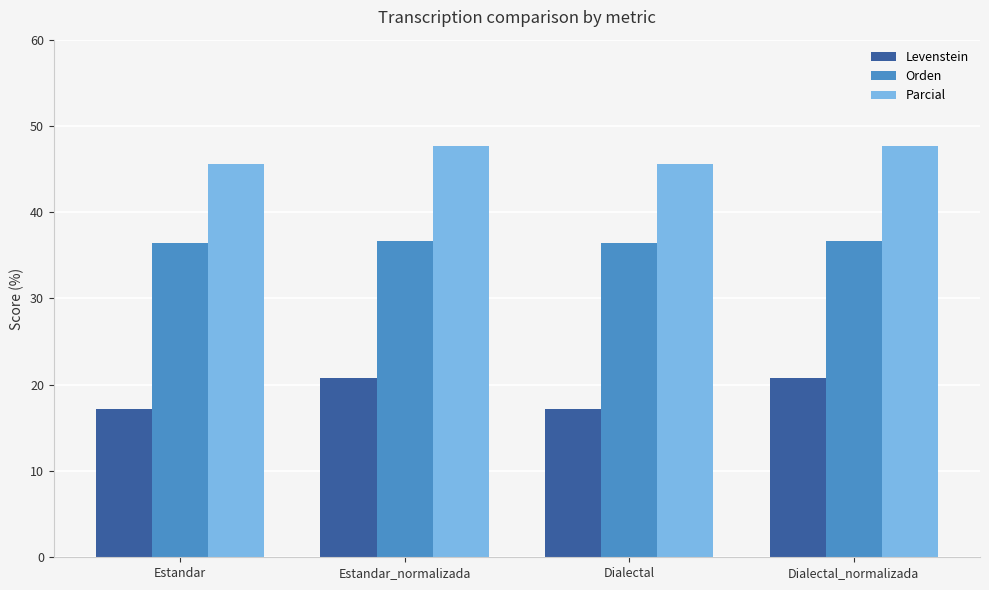

List the series in order of their overall mean, highest first.

Parcial, Orden, Levenstein